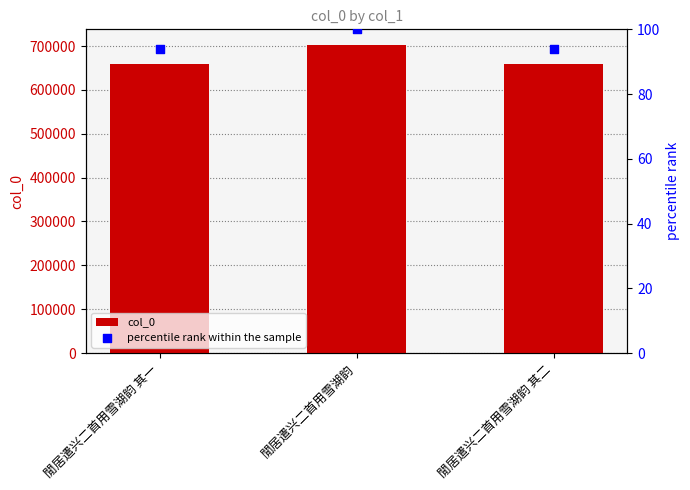

At how many categories does at least one series exceed 440714?

3